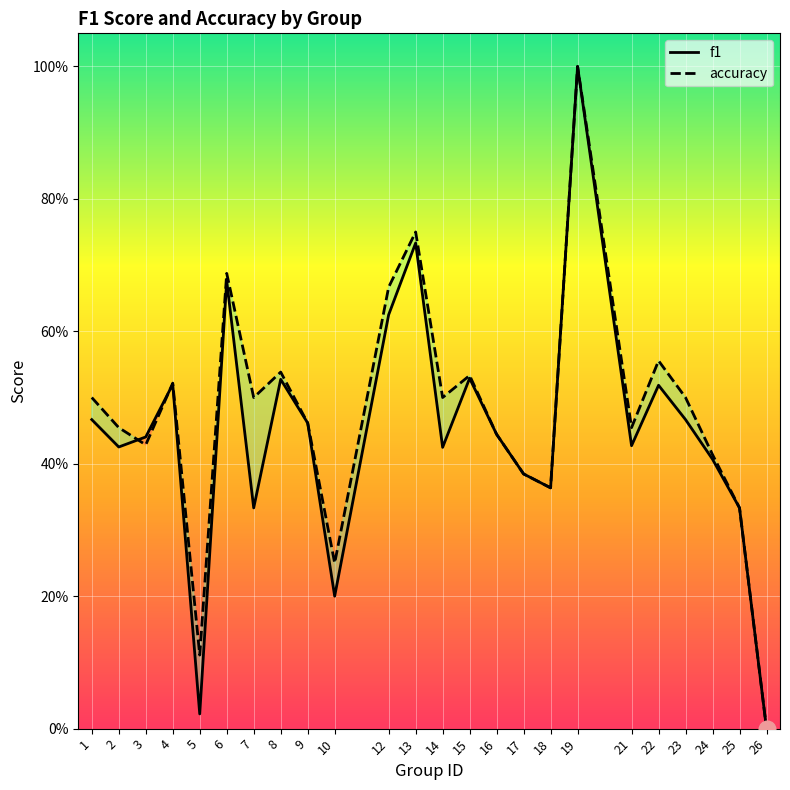

How many values in the accuracy series exceed 0?

23